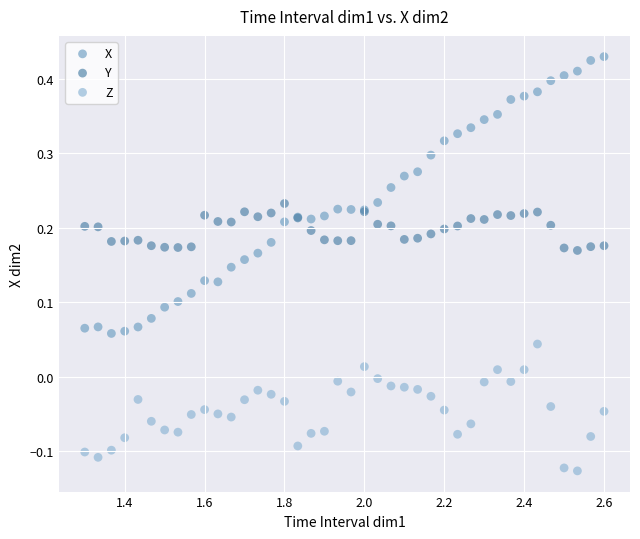

Which series has the widest spread of Y values?

X